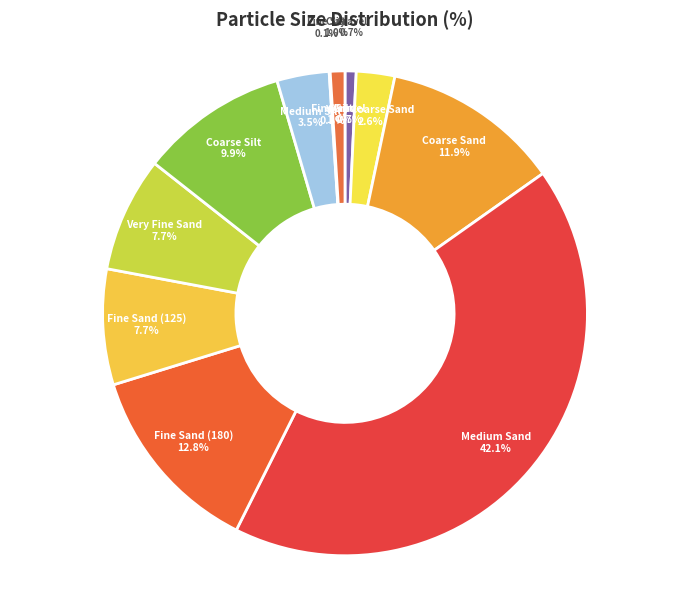

True or false: Fine (125) accounts for 8% of the total.

True